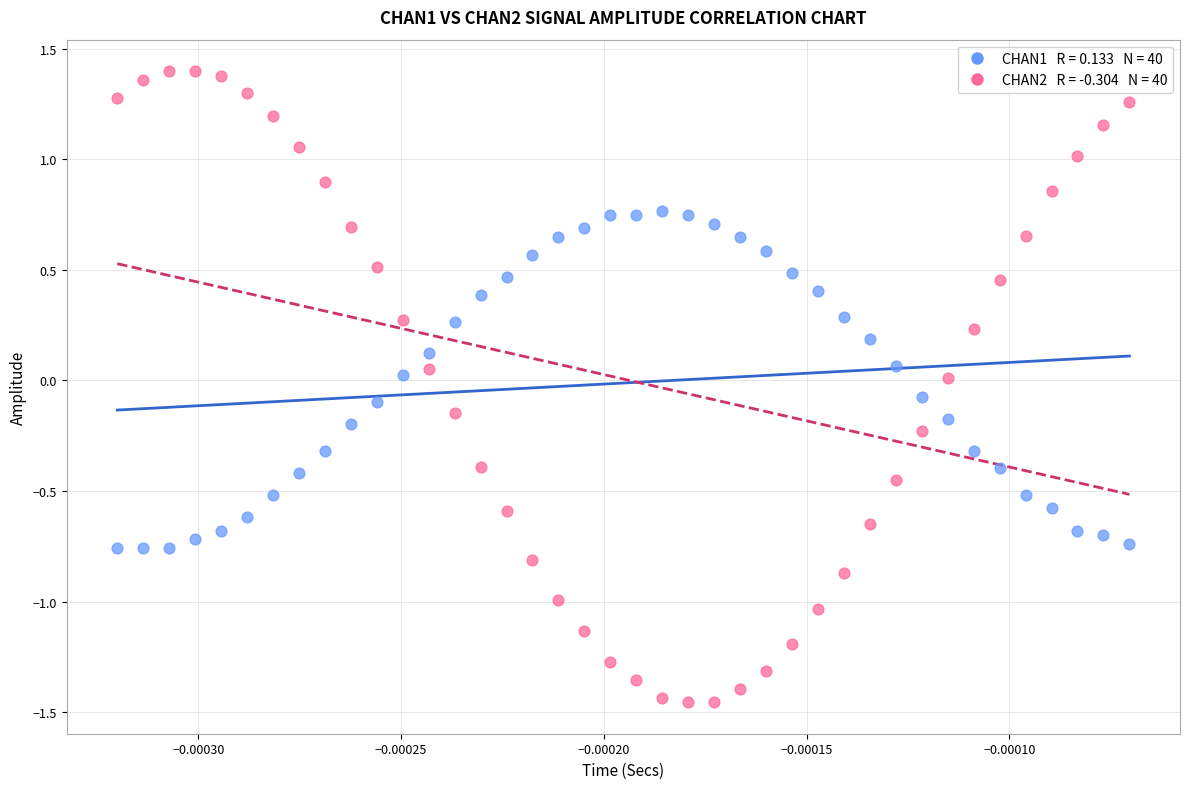

Across all data points, what is the range of Y values (max minus min)?

2.9